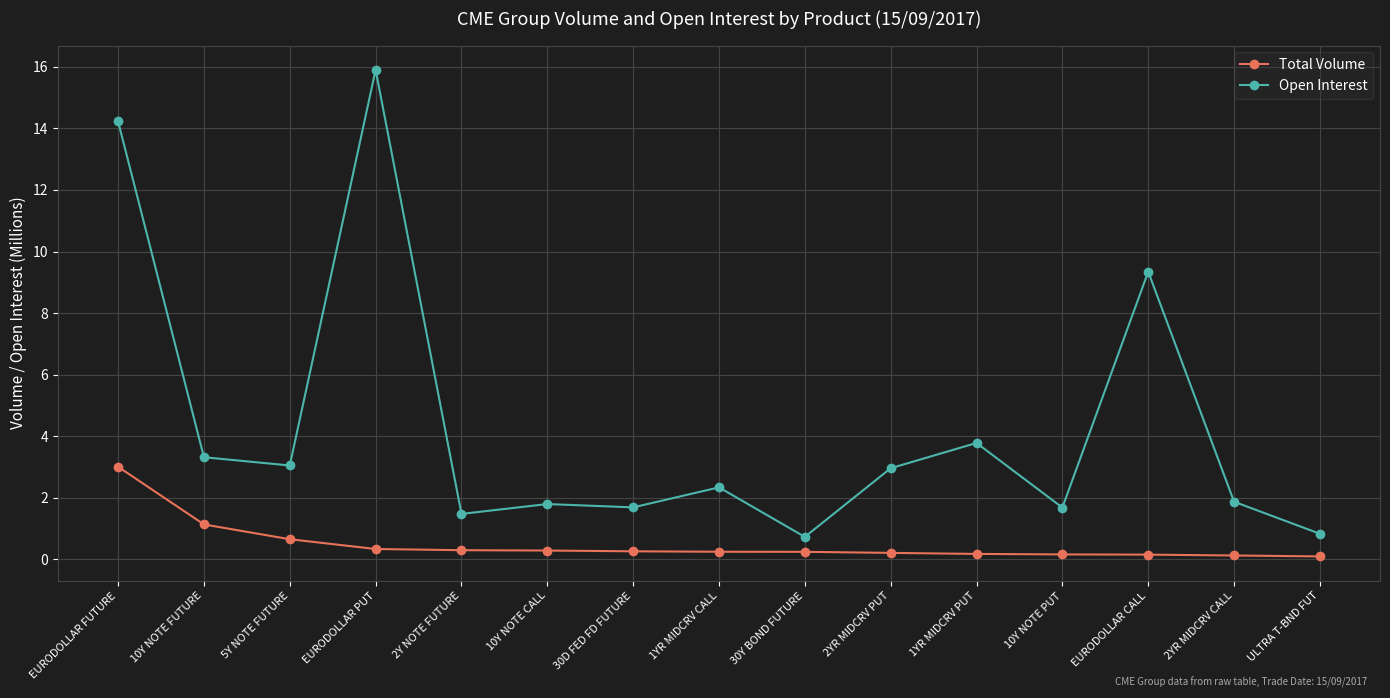

True or false: Open Interest and Total Volume intersect in this chart.

False